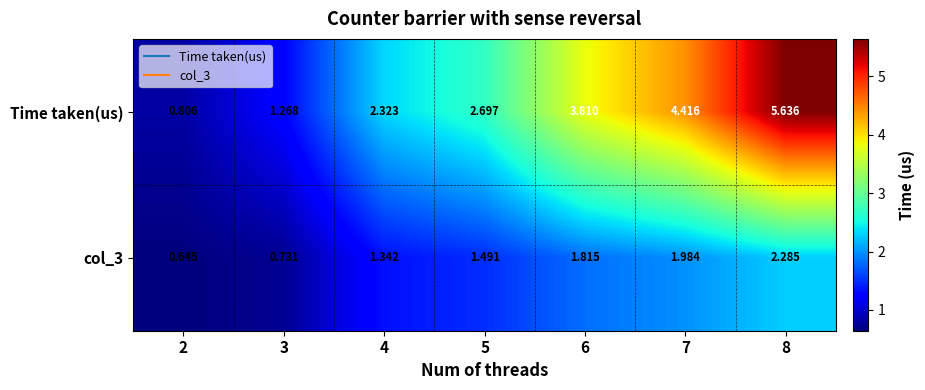

Which series has the largest total across all categories?

Time taken(us)